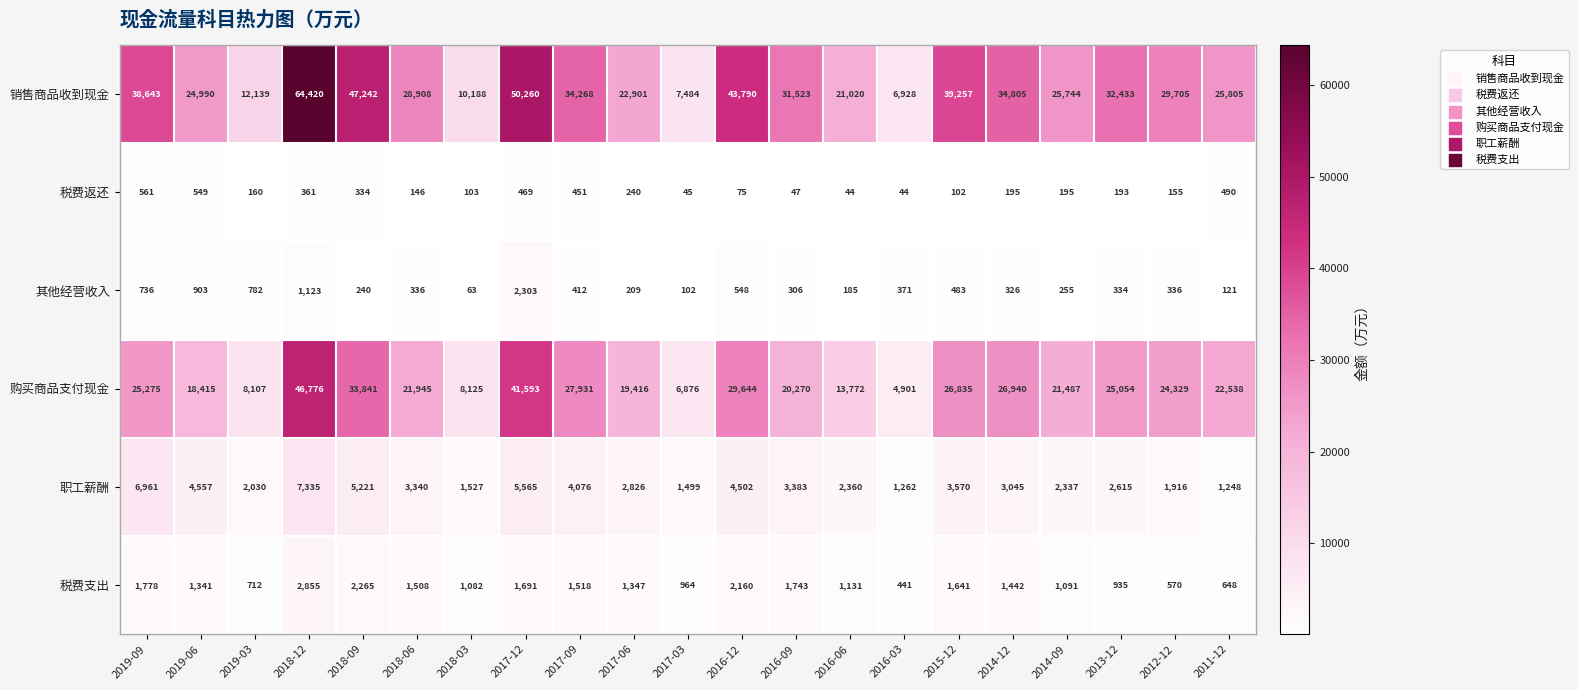

The 购买商品支付现金 series shows 6245 at 2011-12. True or false?

False